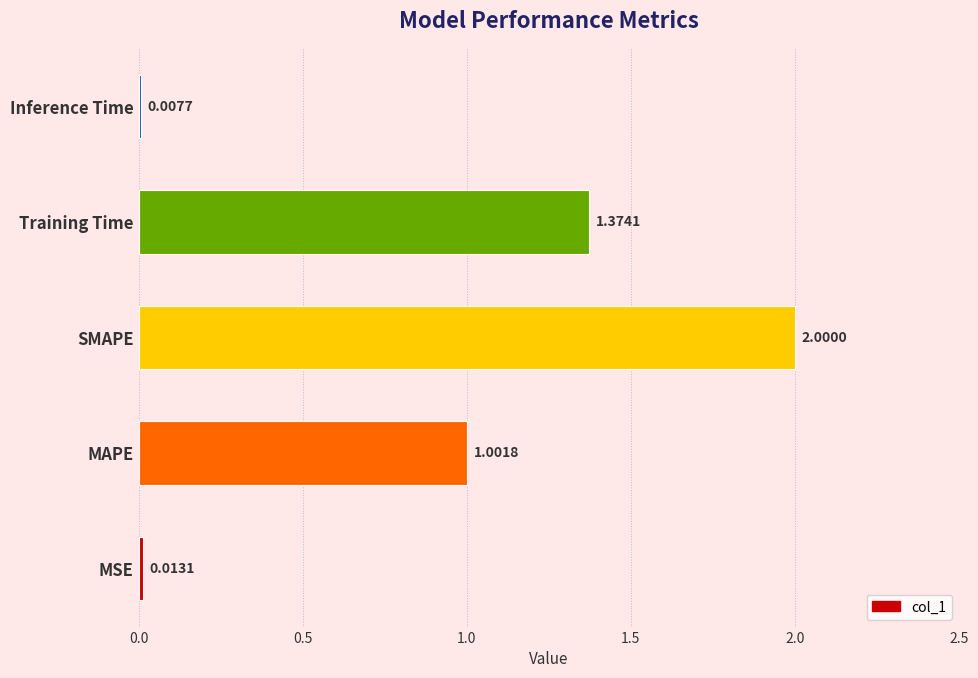

Where is the data nearest to the value 1?

MAPE